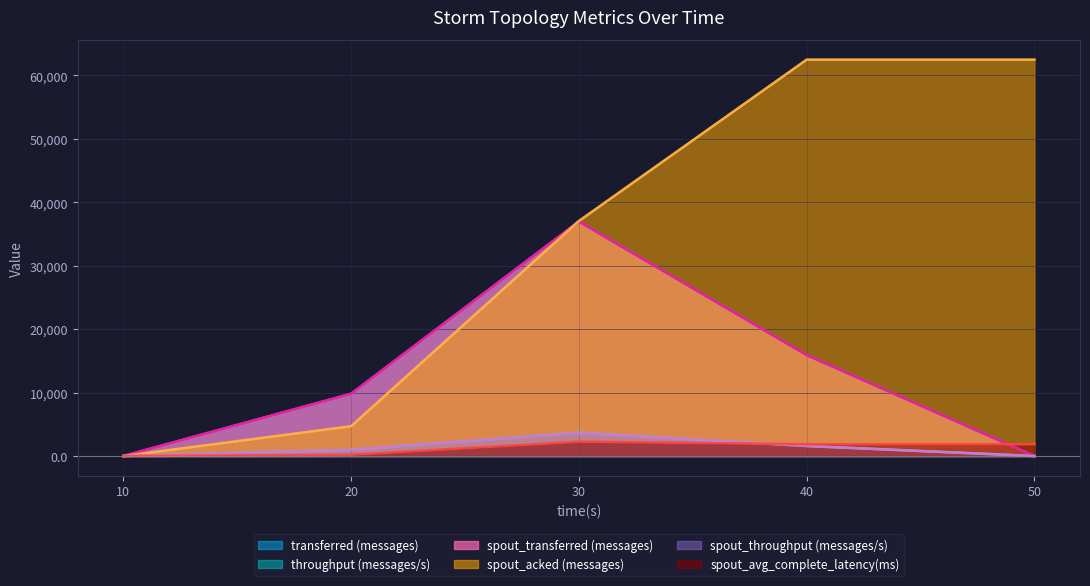

What is the maximum value for spout_throughput (messages/s)?

3666.0